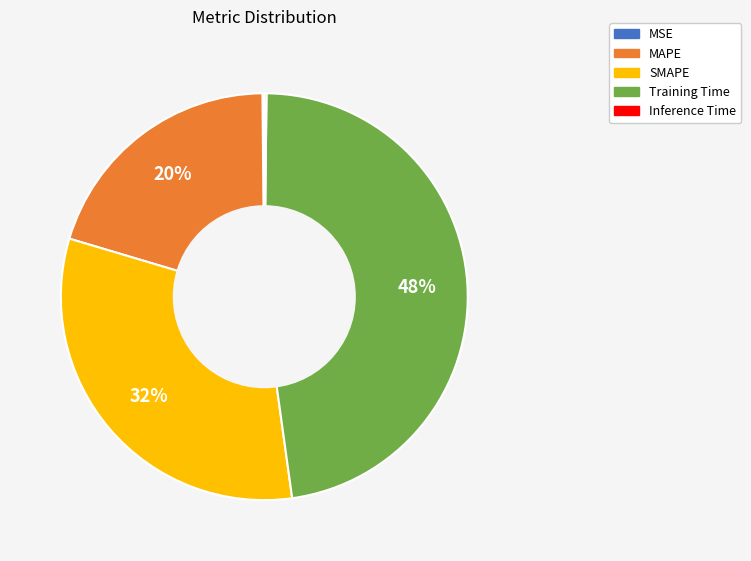

To the nearest percent, what is the average slice percentage?

20%